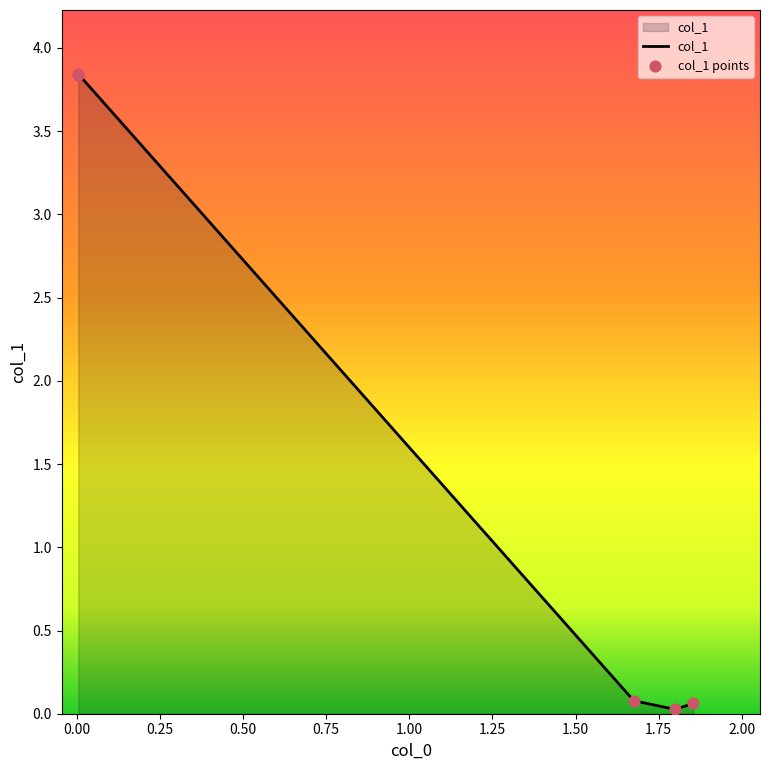

Is the value of col_1 at 0.50 greater than the value of col_1 points at 0.25?

No